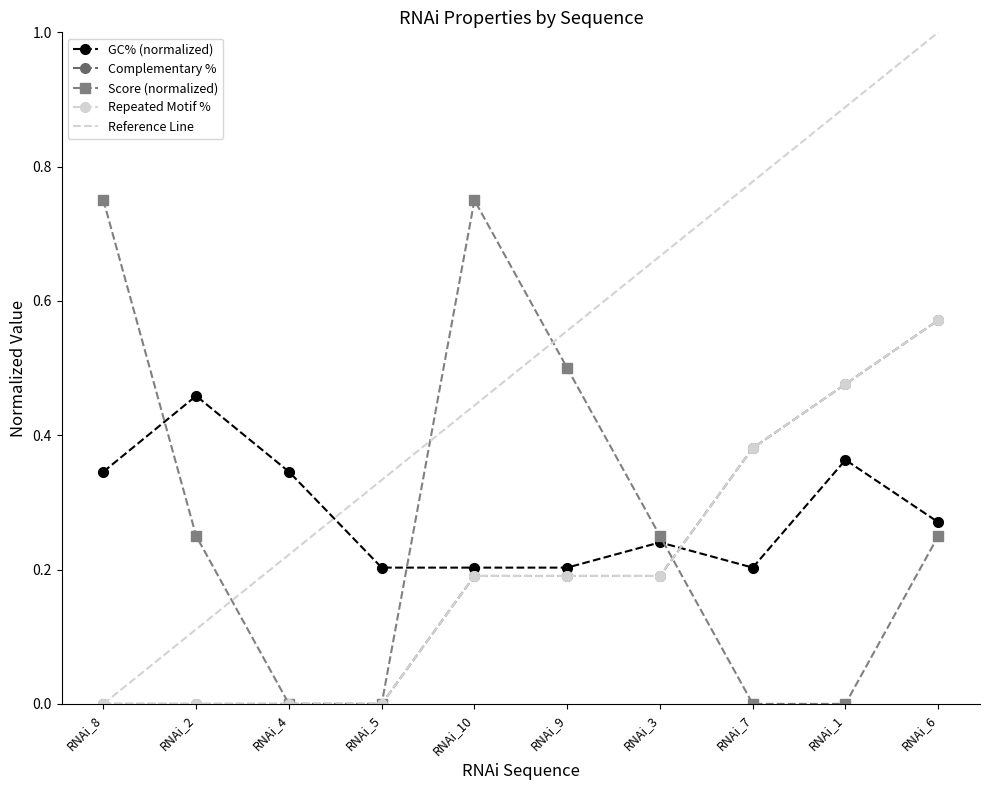

Is it true that complemenatry_pct equals 0.5 at RNAi_1?

True